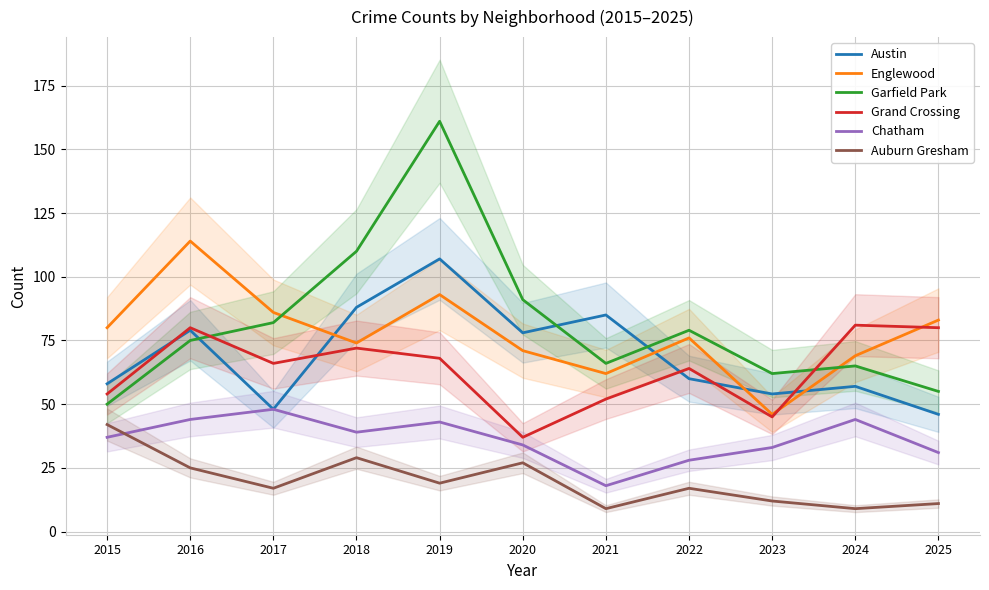

What is the minimum value shown in the chart?

9